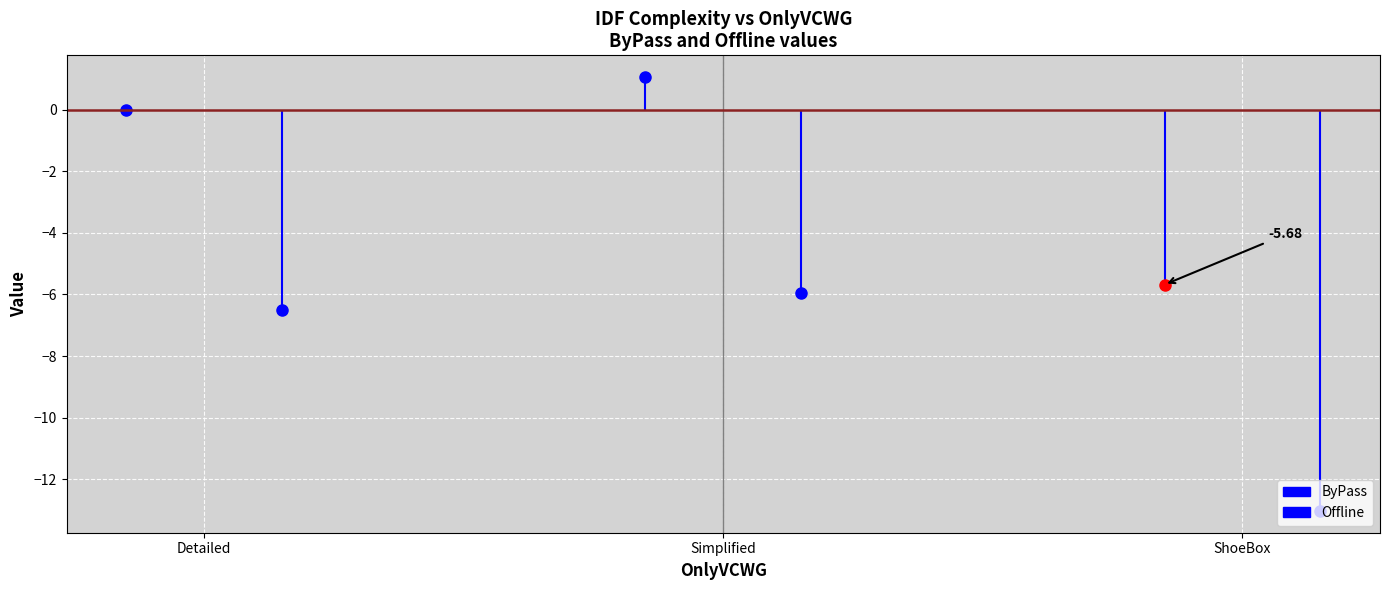

At which label does ByPass reach its peak?

IDFComplexity_Simplified_HighOffice.csv